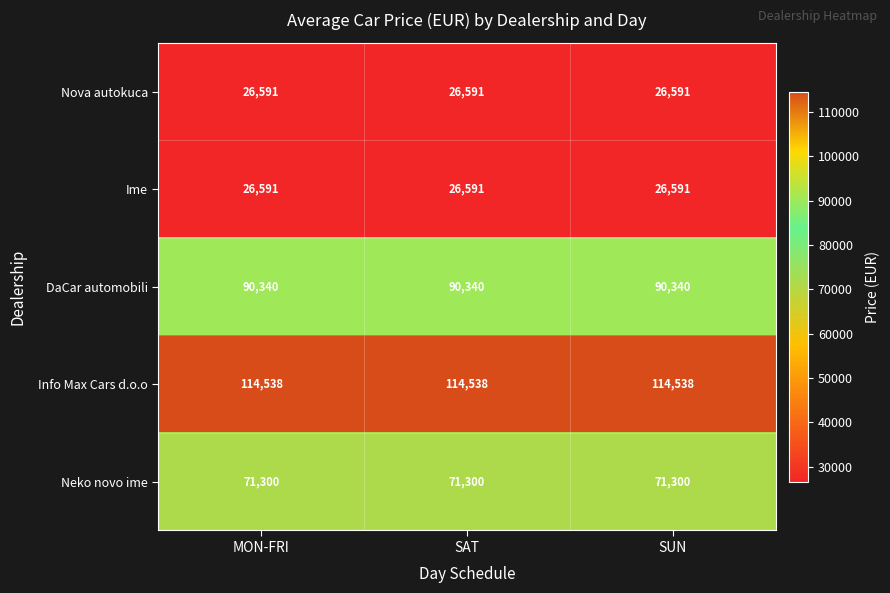

What is the minimum value for Ime?

26591